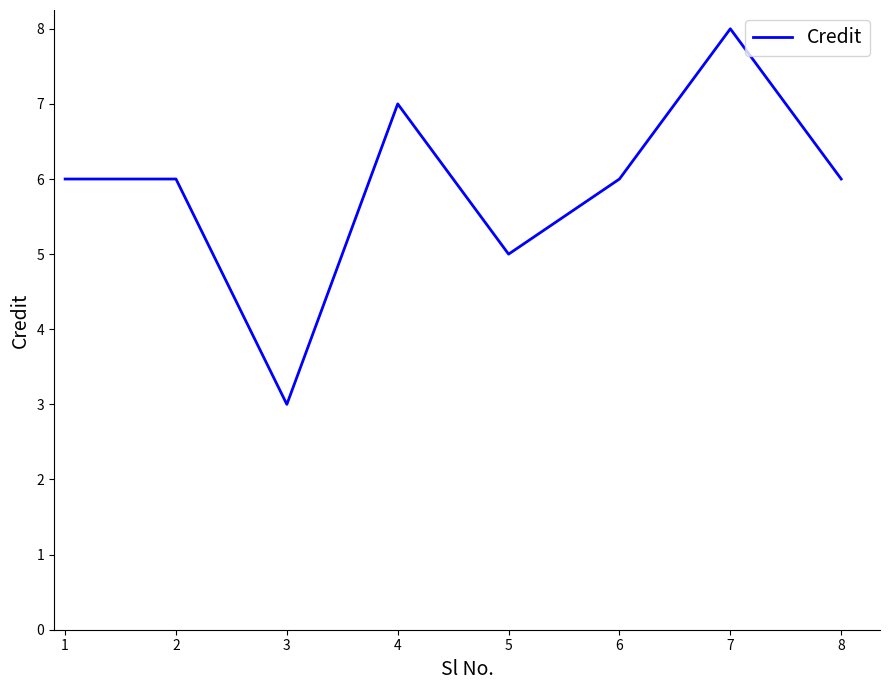

What is the difference between the maximum and minimum values?

5